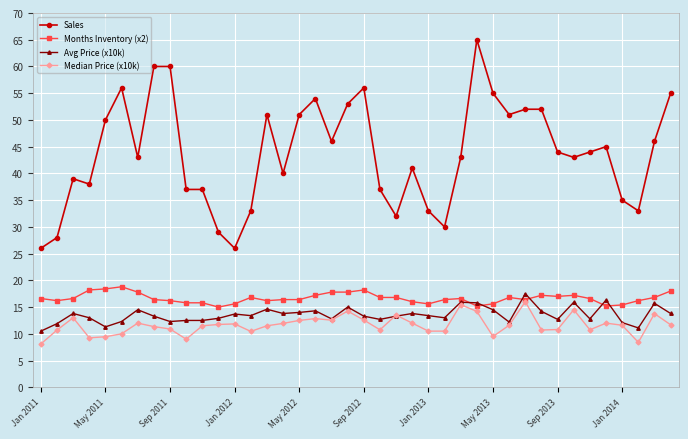

How many distinct data groups are displayed?

4